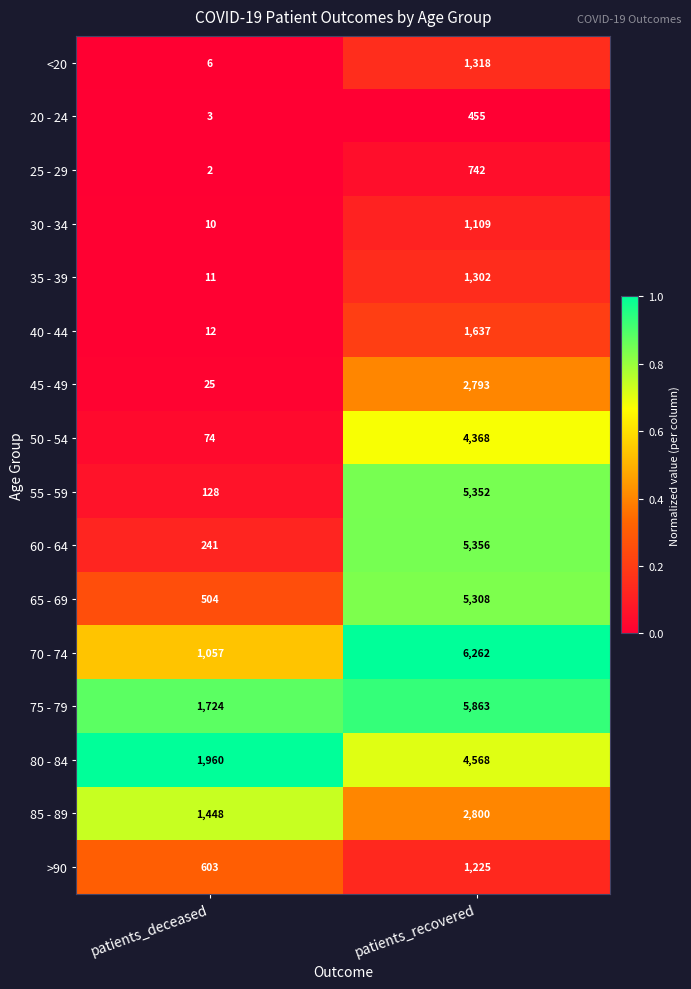

What is the maximum value shown in the chart?

6262